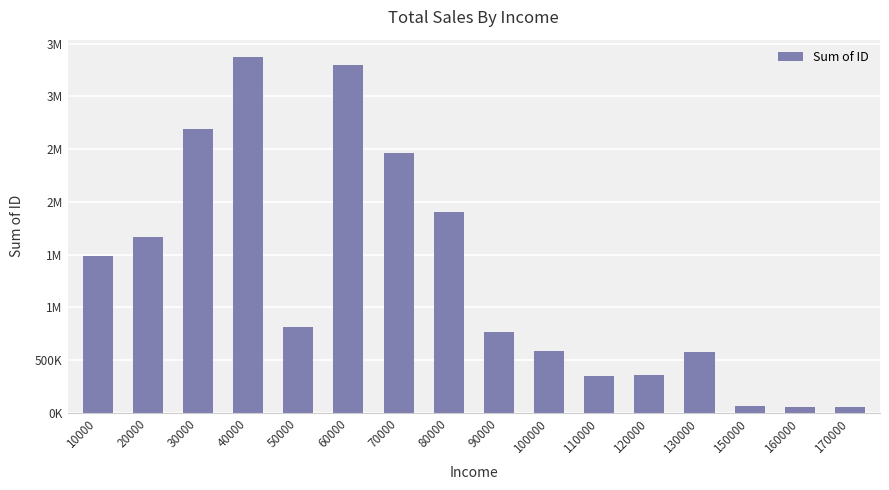

Does the chart contain stacked bars?

No